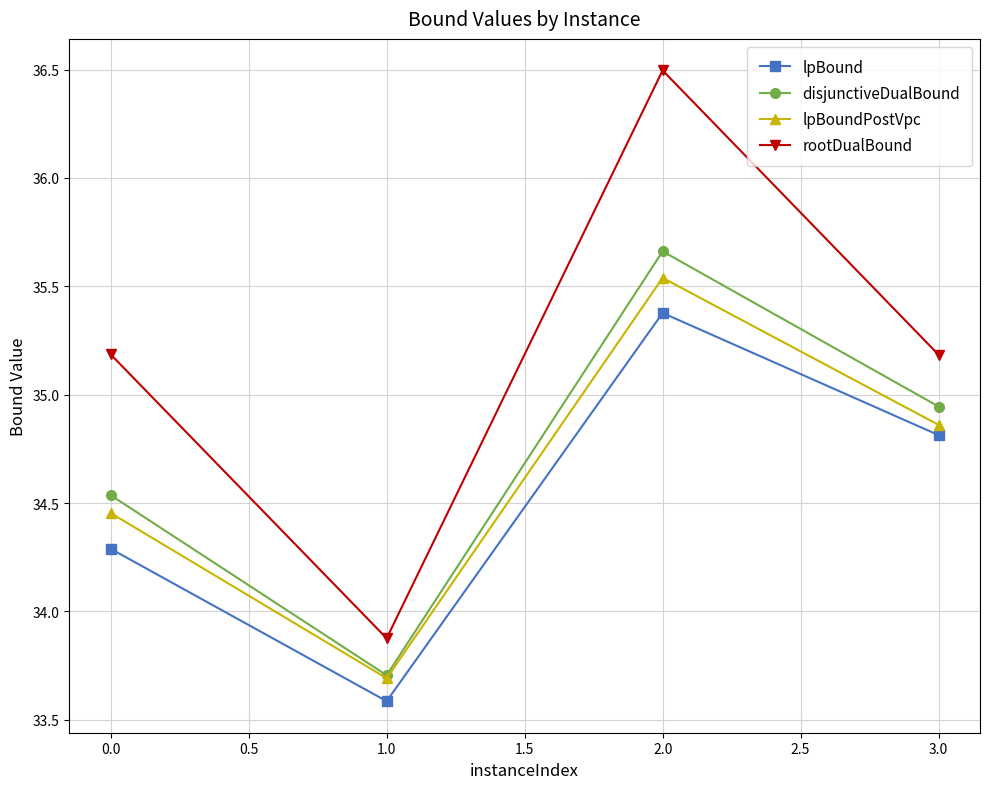

What is the label of the 3rd point from the left?

2.0